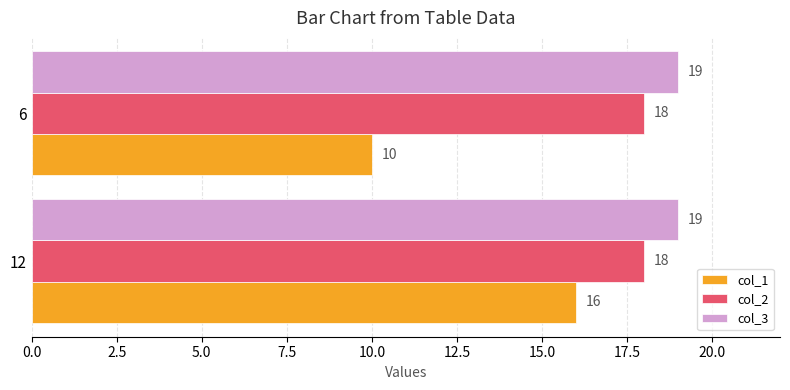

At 12, list the series in order from smallest to largest.

col_1, col_2, col_3